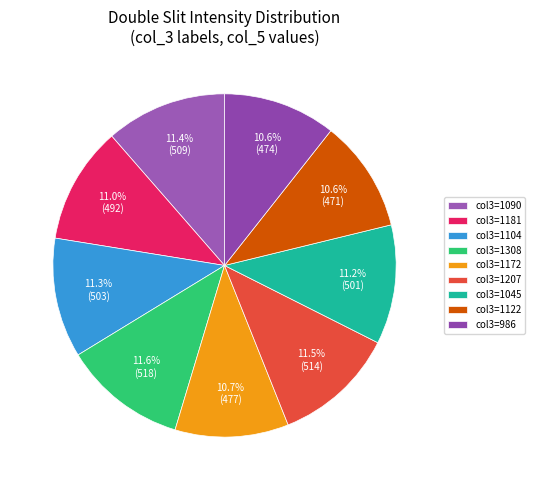

How many segments does this pie chart have?

9